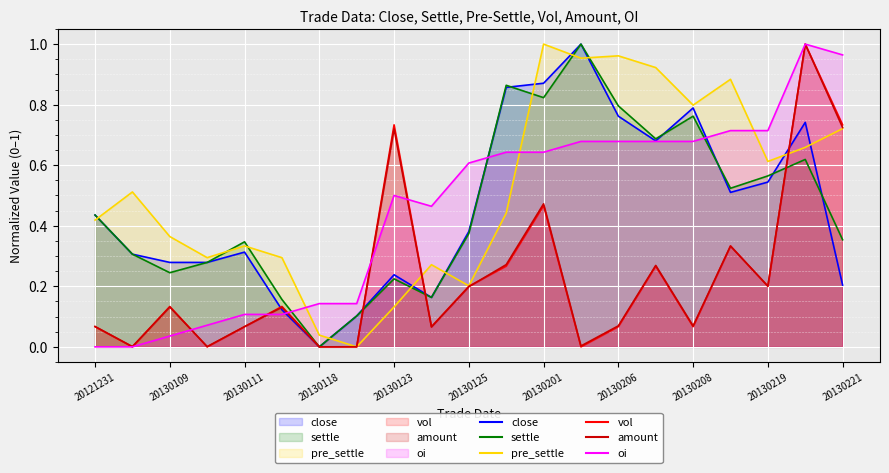

True or false: pre_settle has a value of 1.4 at 20130207.

False